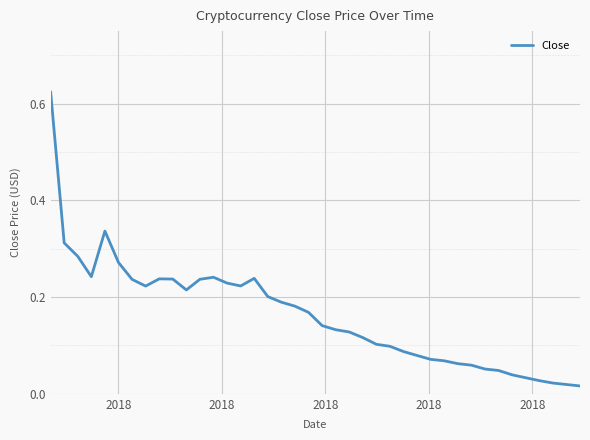

Does the chart have visible grid lines?

Yes